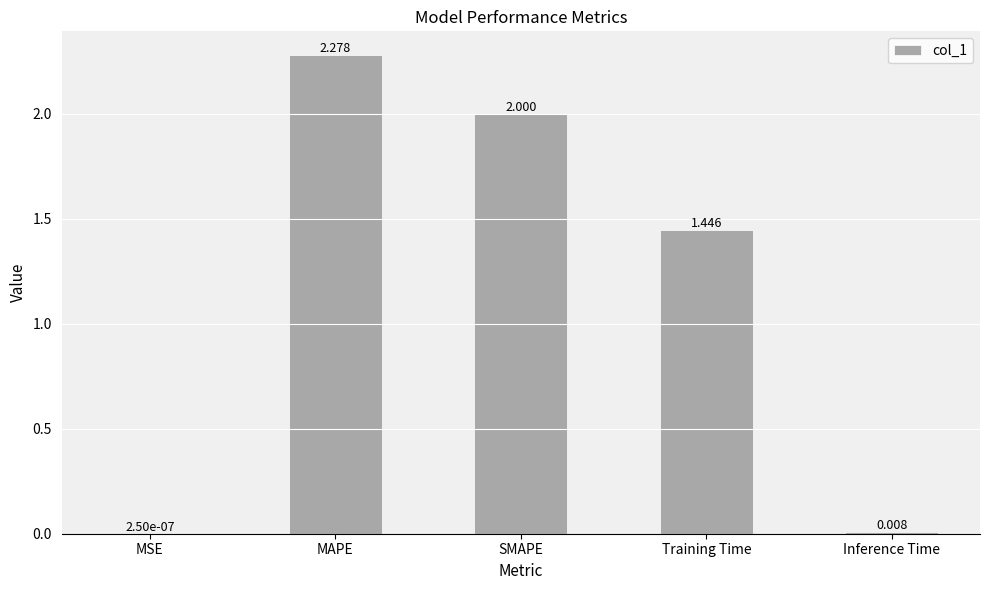

At which label is the value closest to 1?

Training Time